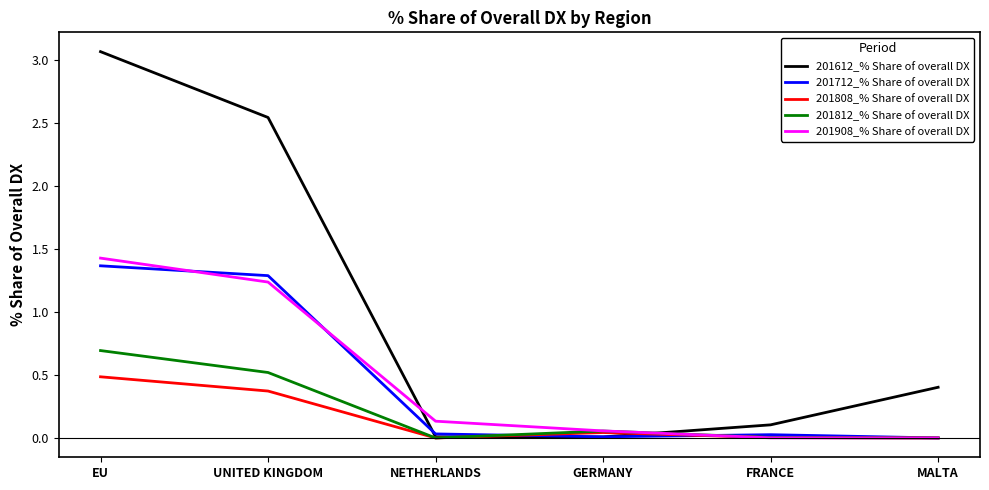

Which category has the highest value in the 201612_% Share of overall DX series?

EU